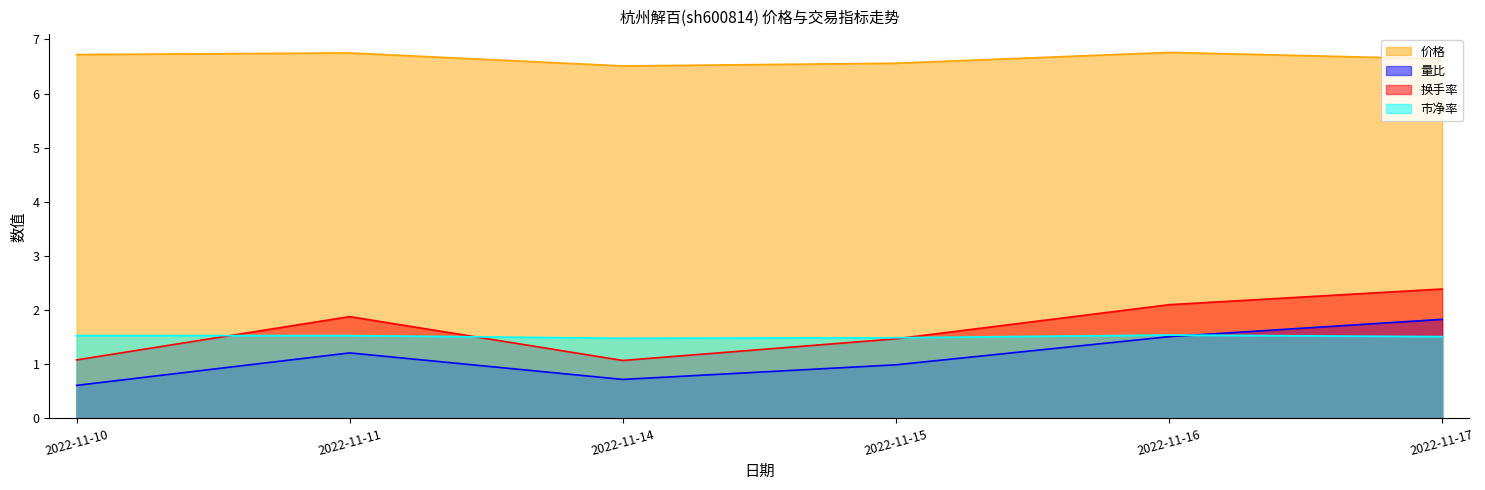

True or false: 价格 has a value of 8.8 at 2022-11-16.

False